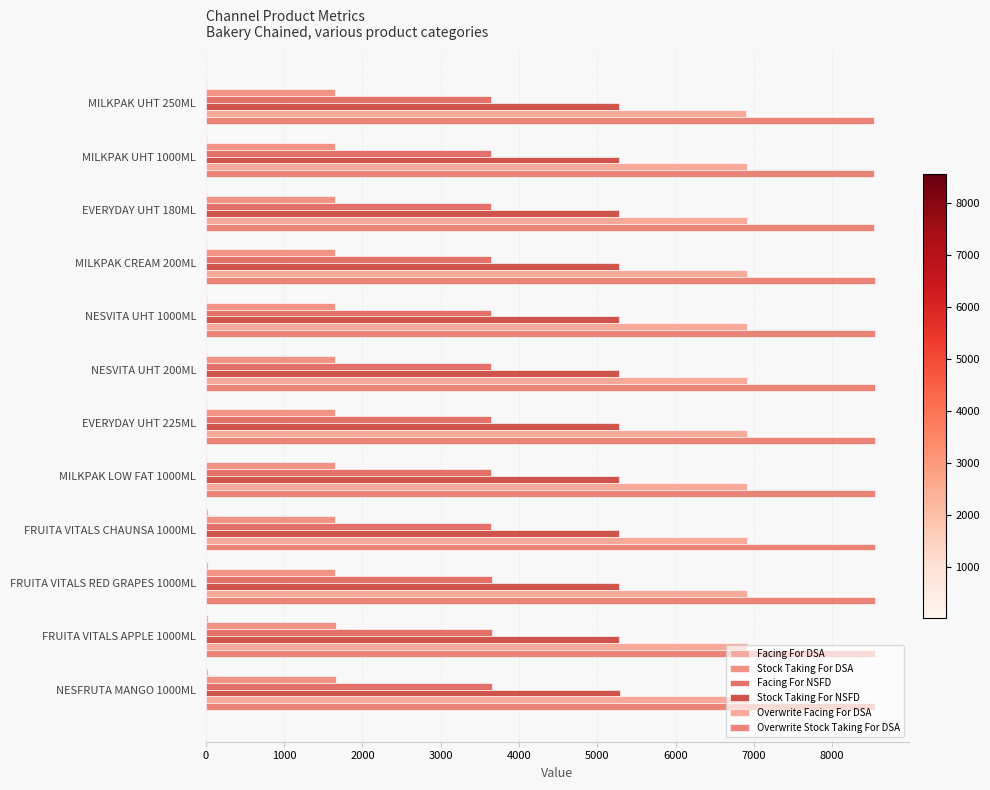

How many distinct data groups are displayed?

6